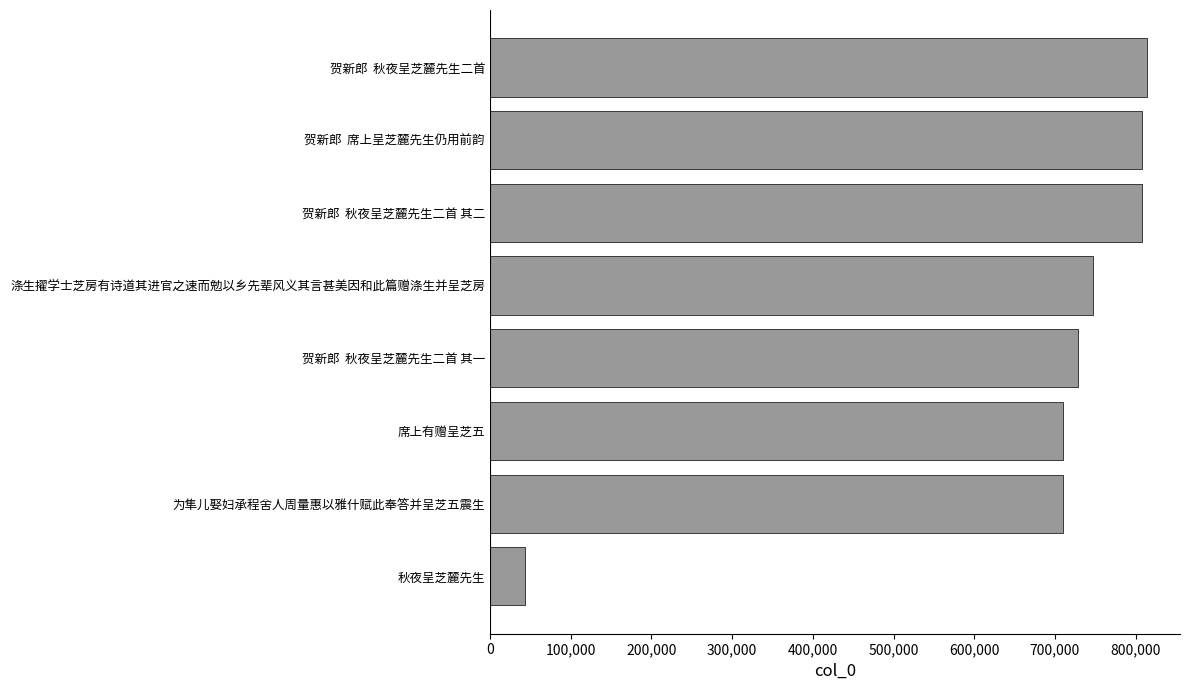

Read the value at 秋夜呈芝麓先生, to the nearest 100.

42900